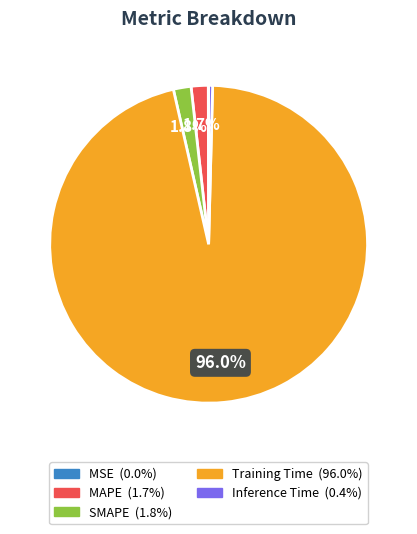

Does Training Time represent more than half of the total?

Yes